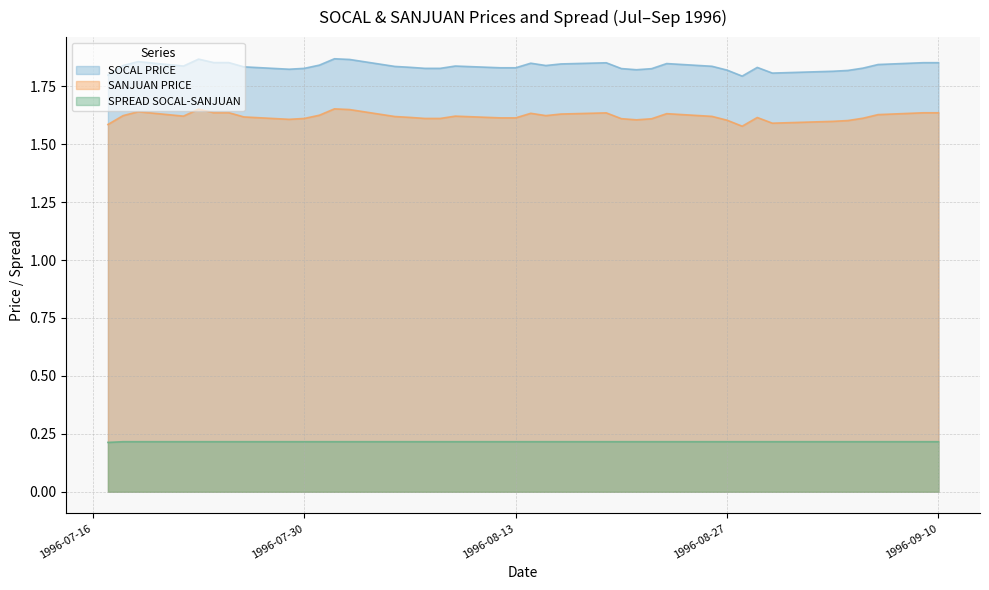

The value of SOCAL PRICE at 1996-07-18 is 0.8. True or false?

False